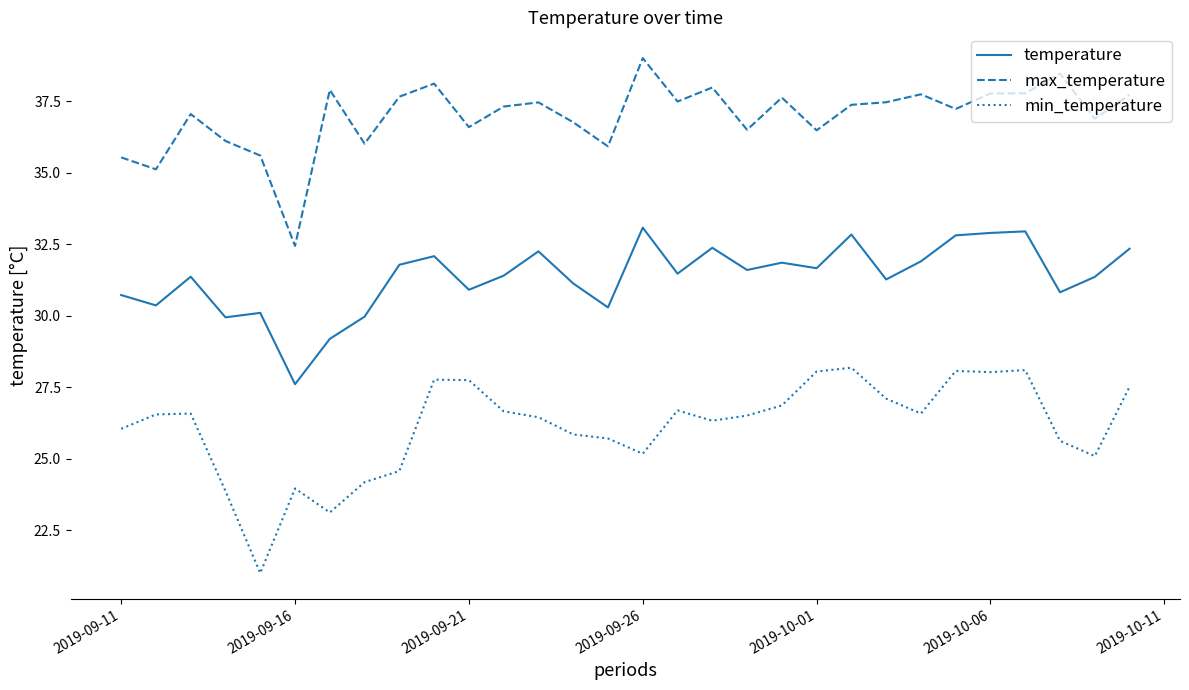

Which series has the largest total across all categories?

max_temperature